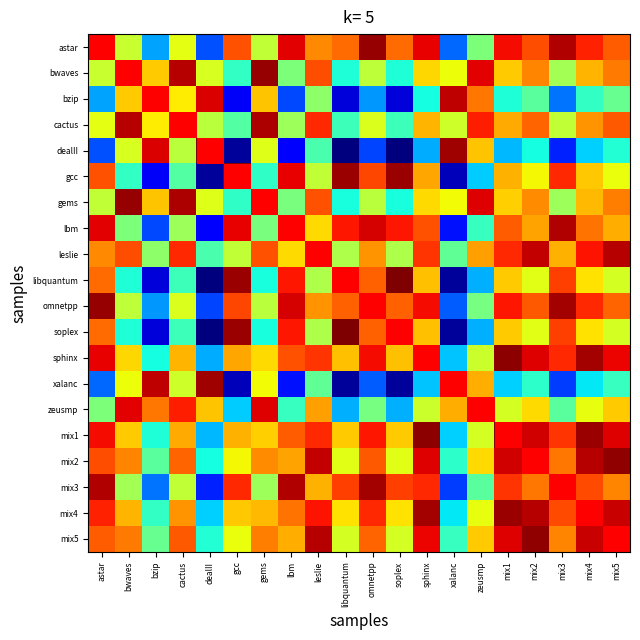

At which category is the sum across all series the highest?

mix2